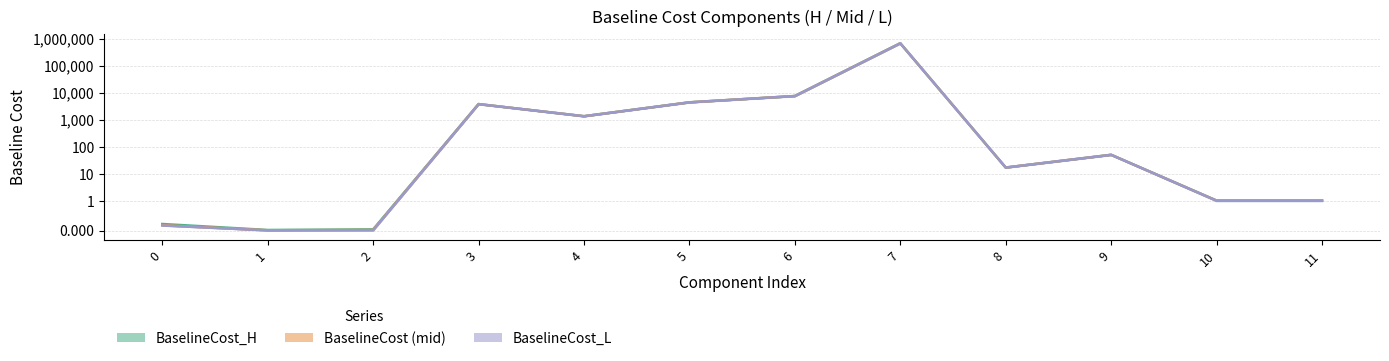

Between 4 and 1, which is larger?

4